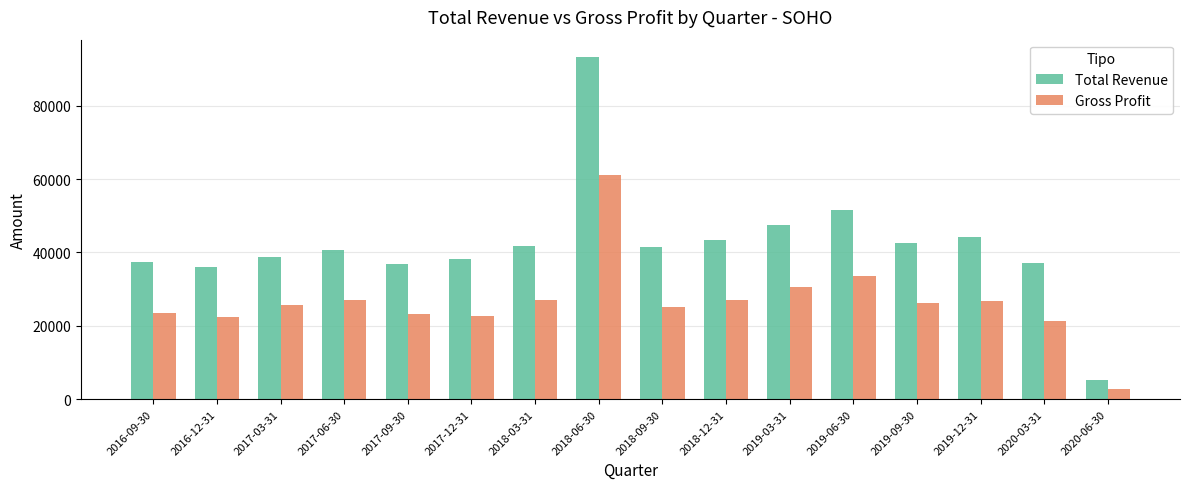

Does the chart contain any negative values?

No